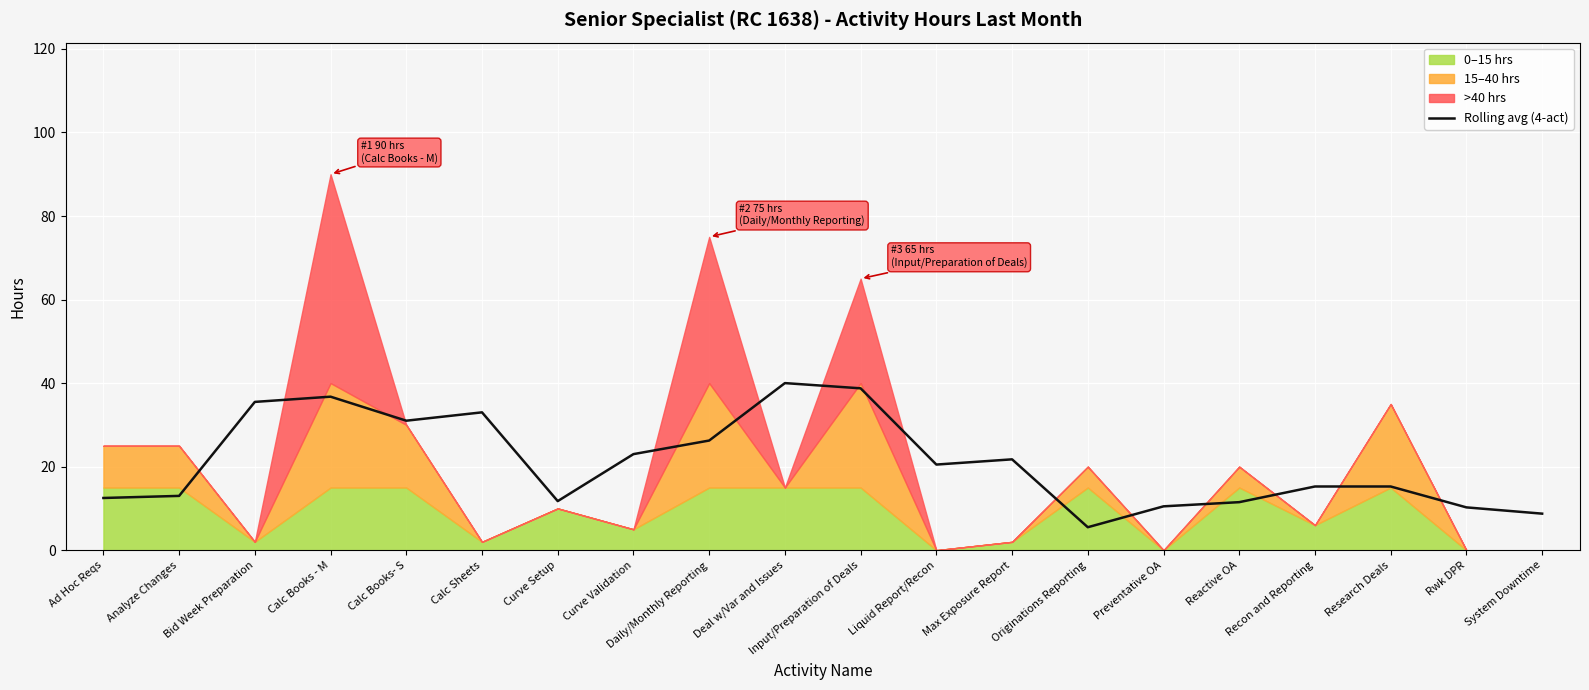

Reading left to right, list all the values displayed in this chart.

Ad Hoc Reqs=12.5	Analyze Changes=13.0	Bid Week Preparation=35.5	Calc Books - M=36.8	Calc Books- S=31.0	Calc Sheets=33.0	Curve Setup=11.8	Curve Validation=23.0	Daily/Monthly Reporting=26.2	Deal w/Var and Issues=40.0	Input/Preparation of Deals=38.8	Liquid Report/Recon=20.5	Max Exposure Report=21.8	Originations Reporting=5.5	Preventative OA=10.5	Reactive OA=11.5	Recon and Reporting=15.2	Research Deals=15.2	Rwk DPR=10.2	System Downtime=8.8